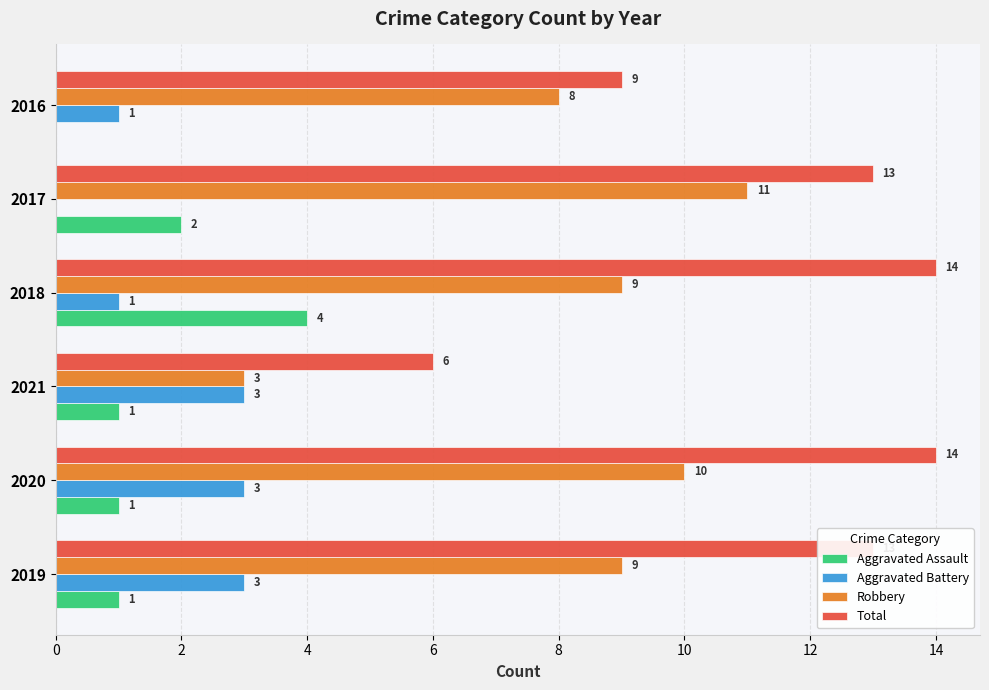

At which label is Robbery closest to 7?

2016